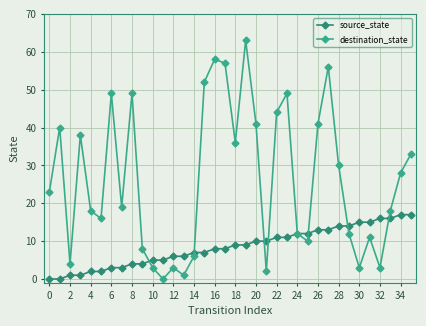

In destination_state, how many points are lower than both neighbors (excluding endpoints)?

10